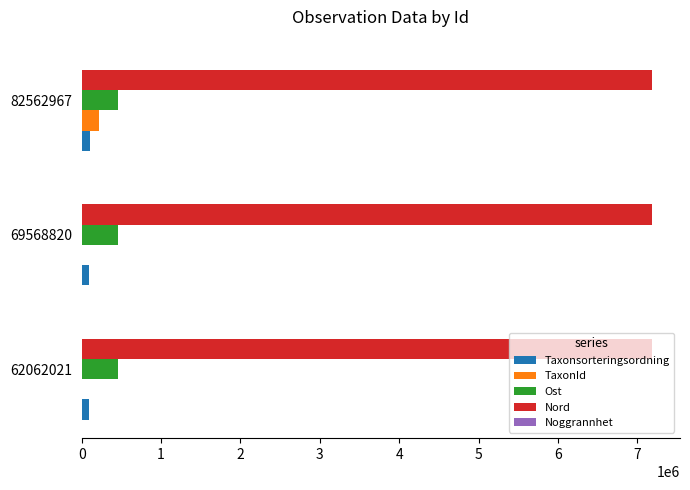

Which series has the largest range (max minus min)?

TaxonId